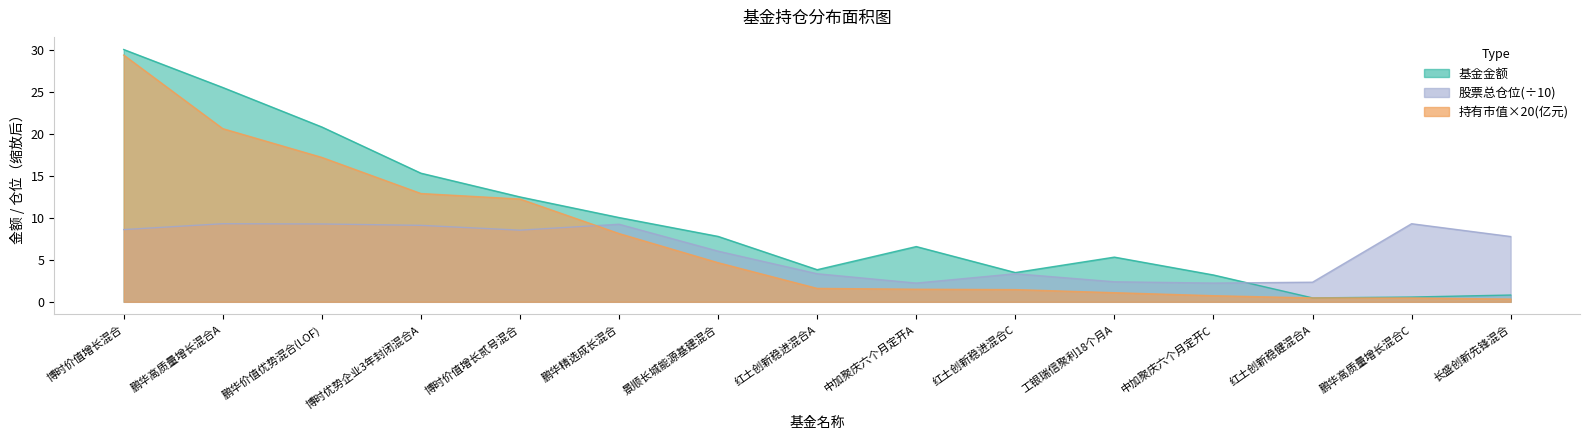

What is the difference between the maximum and minimum values in the 基金金额 series?

29.6